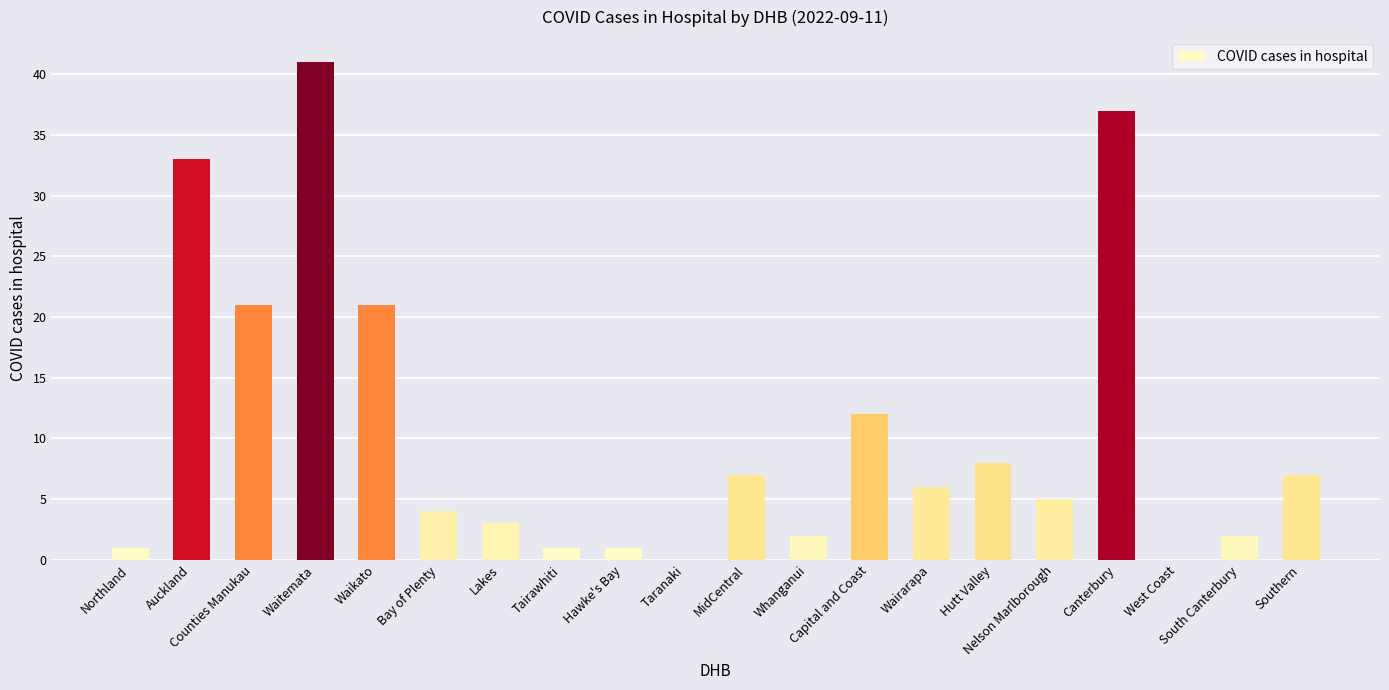

What is the greatest value displayed?

41